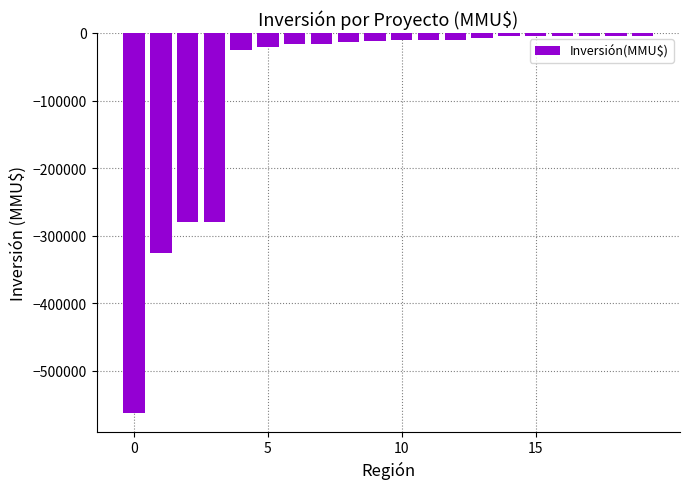

How many data points are above -10000?

7